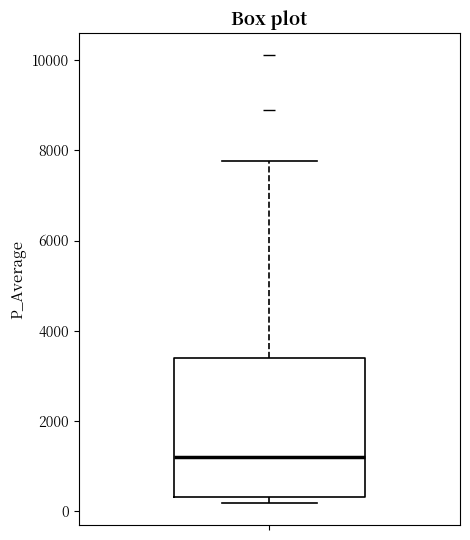

Read this box plot against the y-axis: the position of the median line, the range covered by the box, and the ends of both whiskers. The values are not printed on the chart, so give them approximately, as read against the axis.

median 1200, box 400 to 3400, whiskers 200 to 7800